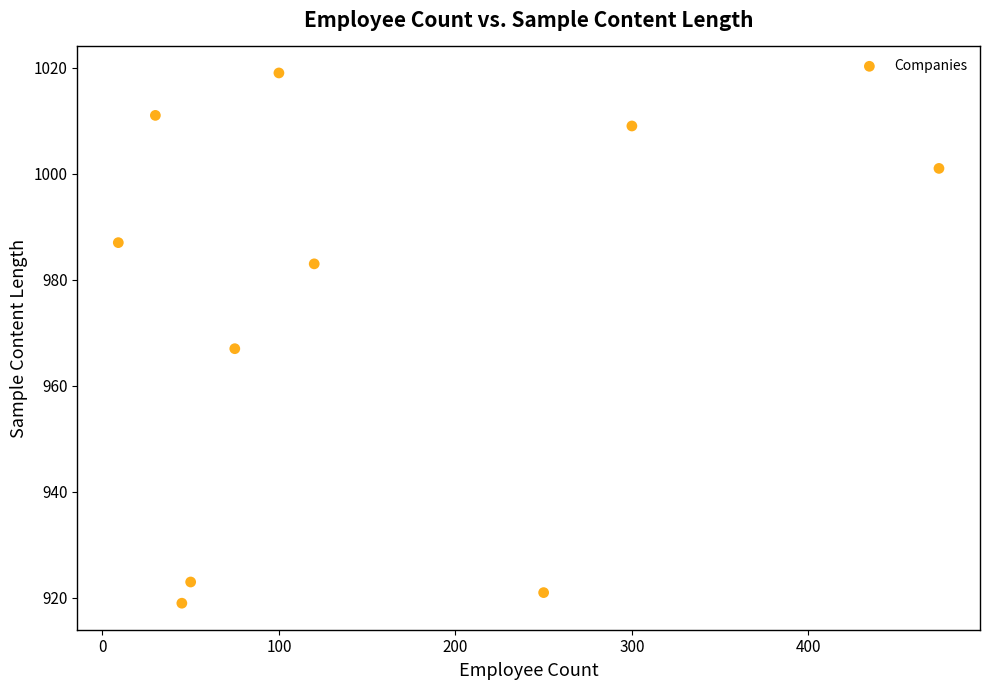

What Y value in the scatter plot is closest to 969?

967